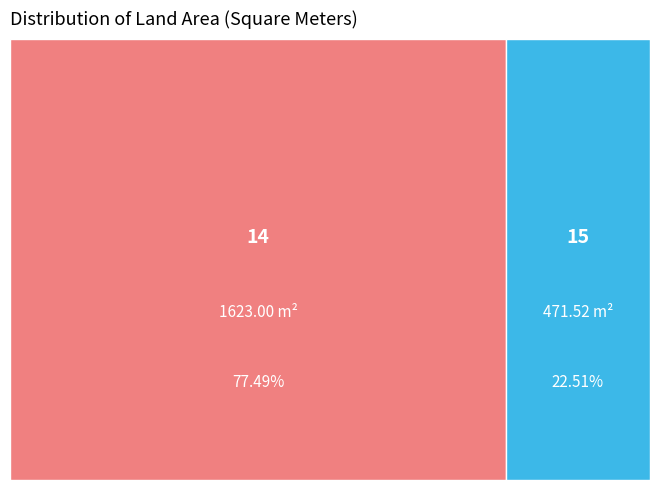

How much of the chart is everything except 15?

77.5%